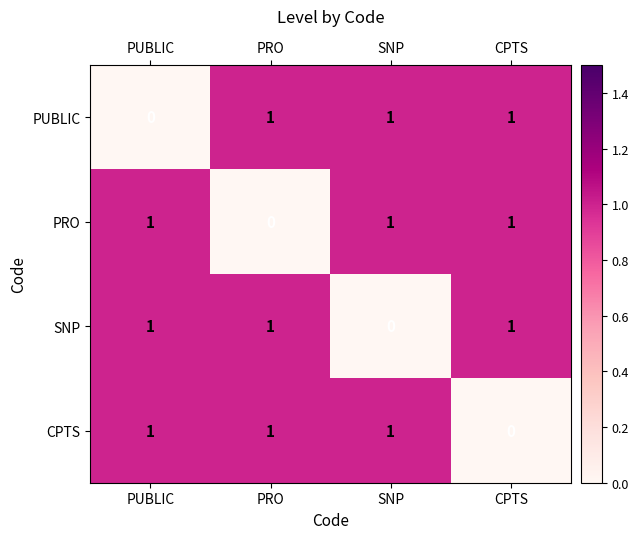

Reading left to right, list all the values displayed in this chart.

PUBLIC: PUBLIC=0	PRO=1	SNP=1	CPTS=1
PRO: PUBLIC=1	PRO=0	SNP=1	CPTS=1
SNP: PUBLIC=1	PRO=1	SNP=0	CPTS=1
CPTS: PUBLIC=1	PRO=1	SNP=1	CPTS=0